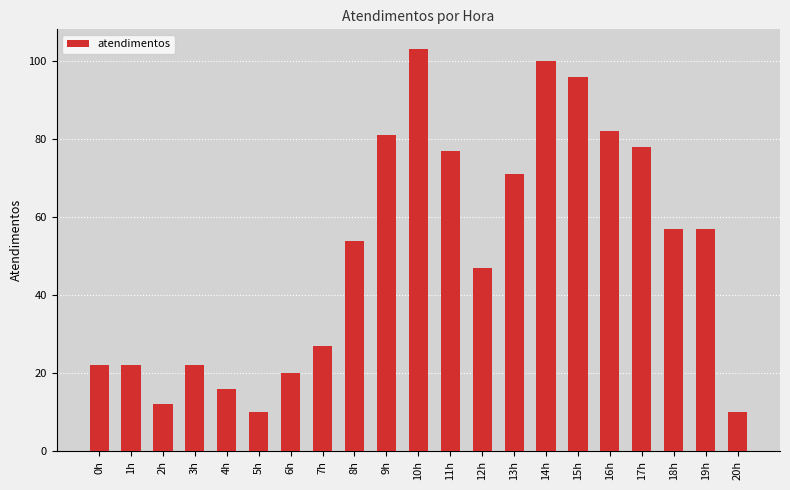

True or false: the data shows 54 at 8h.

True